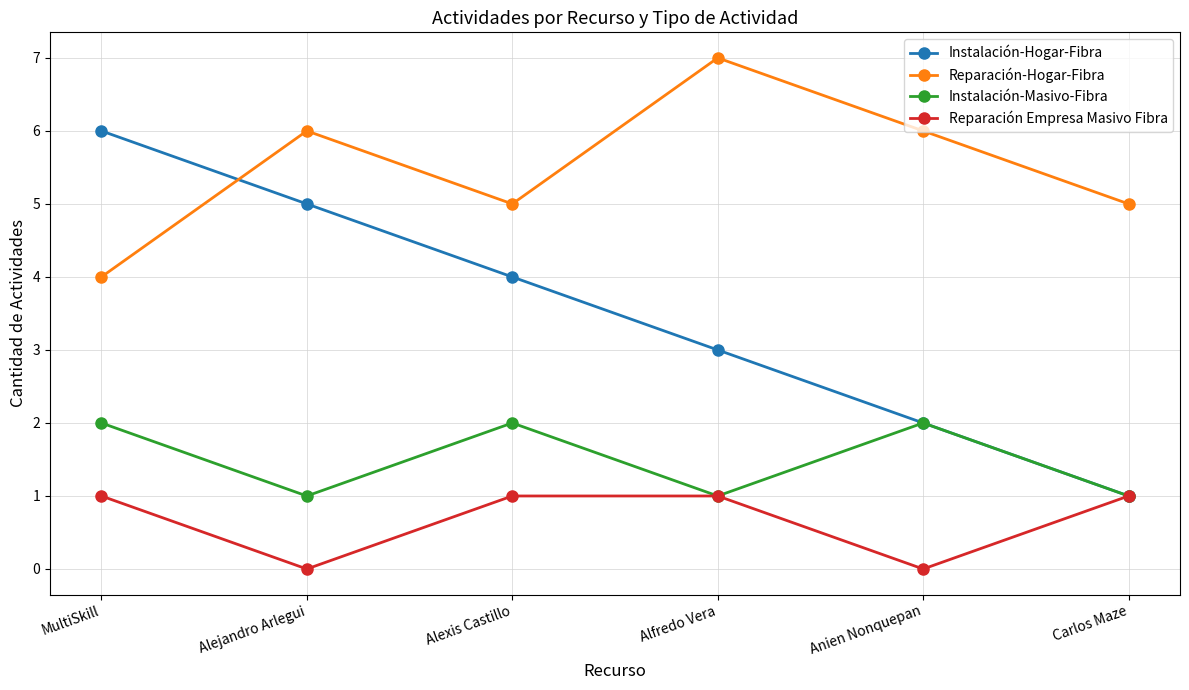

At how many categories does at least one series exceed 0?

6